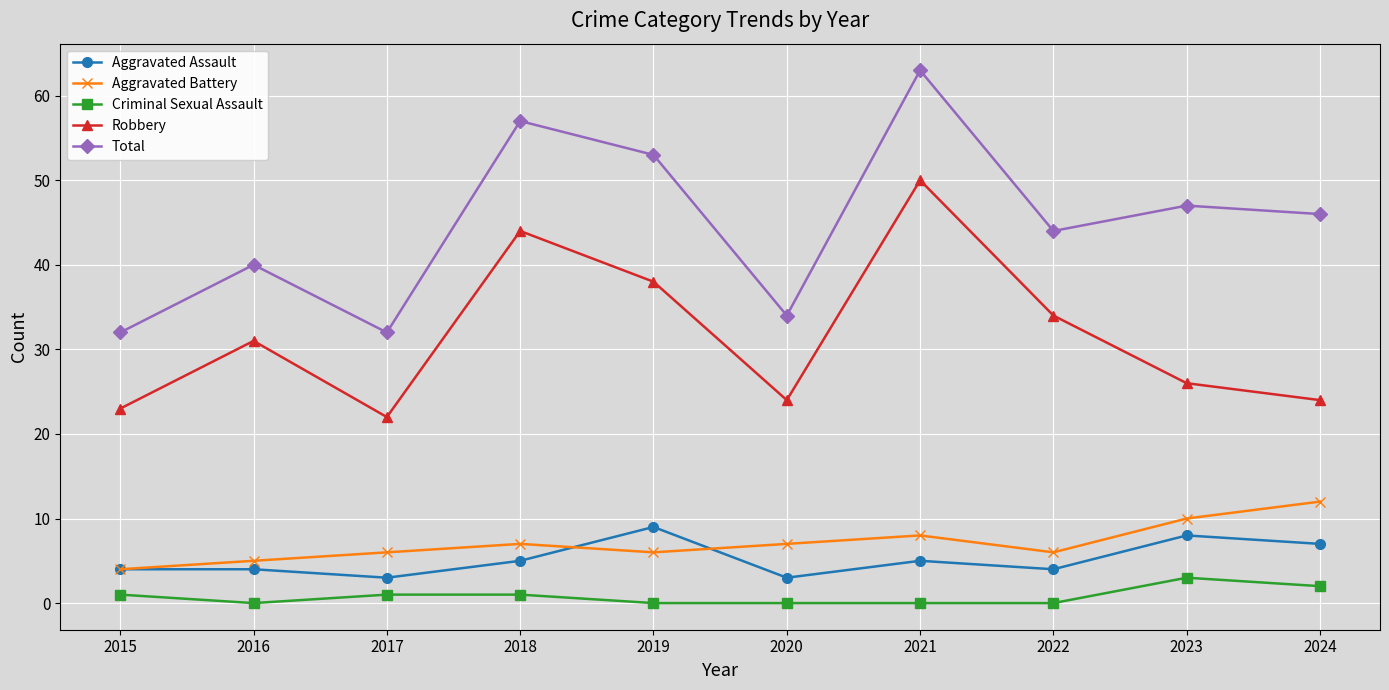

The Aggravated Assault series shows 5 at 2023. True or false?

False